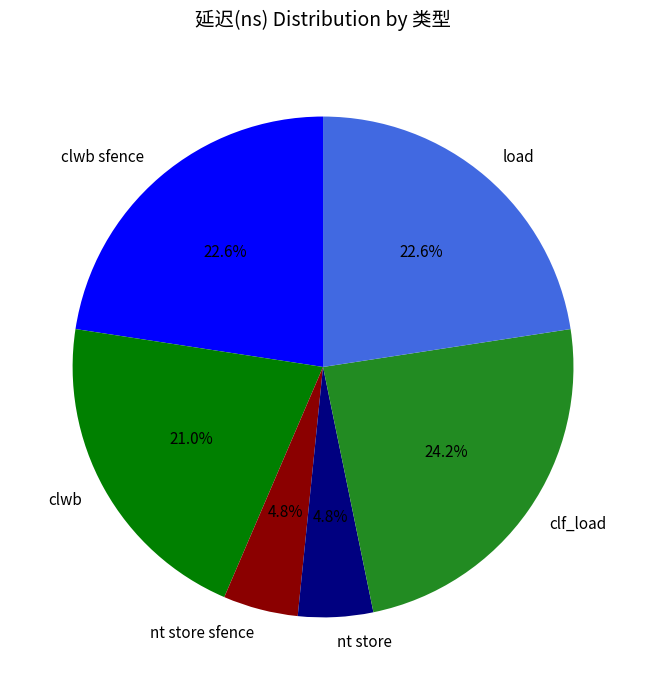

Which has a higher value, nt store sfence or load?

load